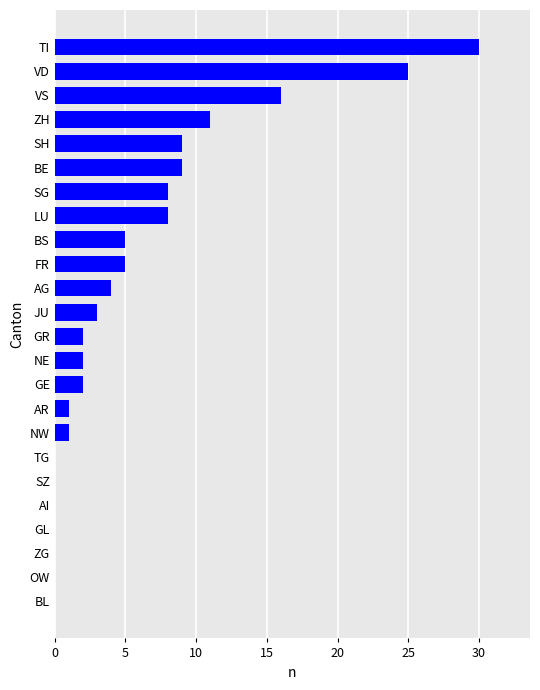

What is the sum of the values at LU and TG?

8